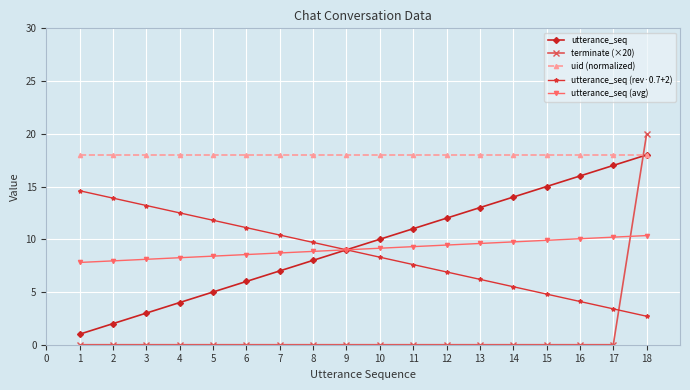

Is the value of terminate (×20) at 13 greater than the value of uid (normalized) at 7?

No